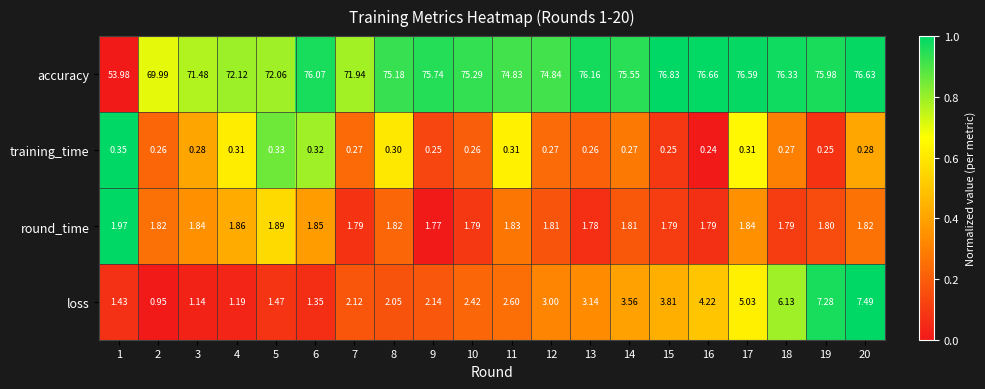

At how many categories does at least one series exceed 0?

20